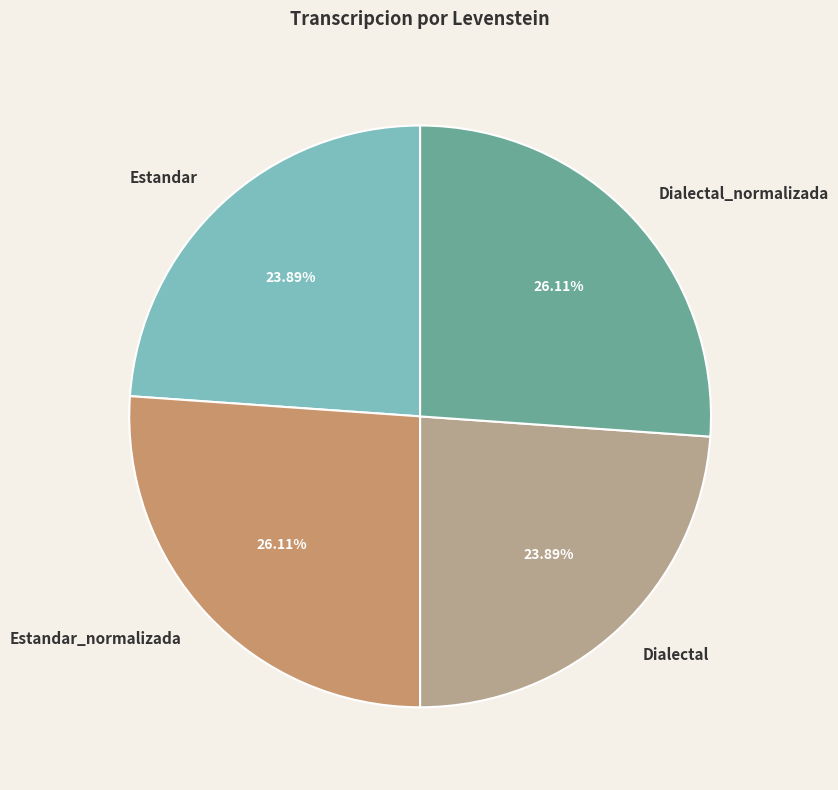

The Estandar slice represents 24% of the pie. True or false?

True